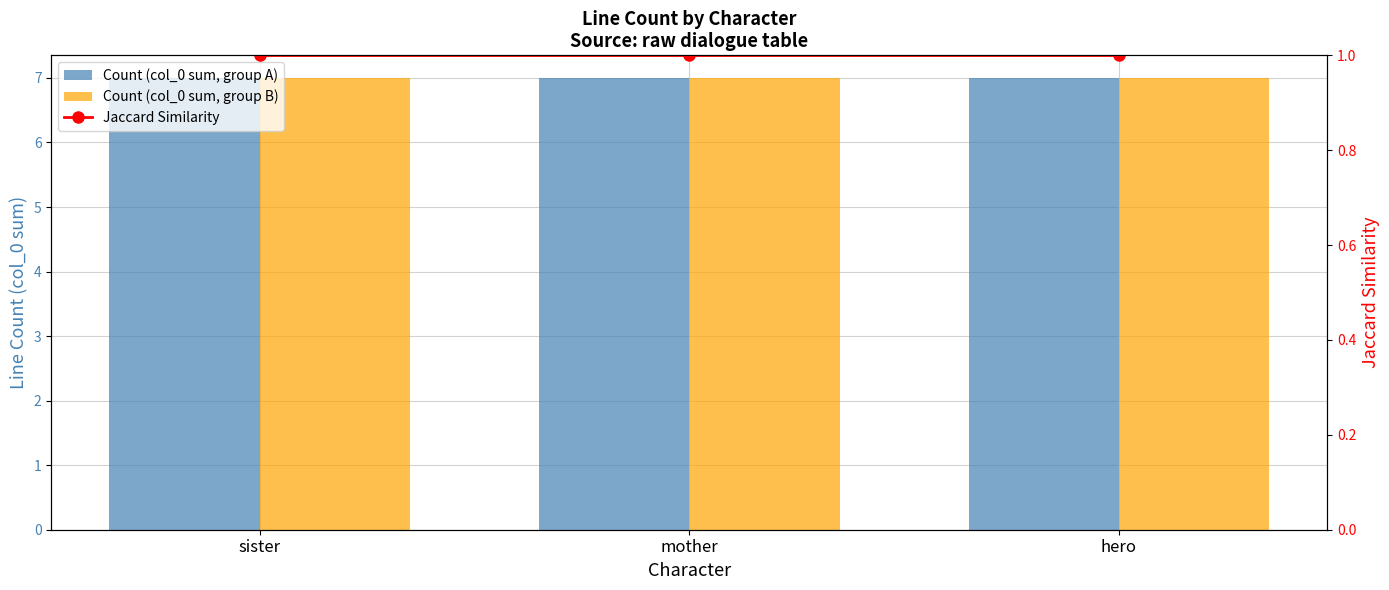

Which series has the largest range (max minus min)?

Count (col_0 sum, group A)